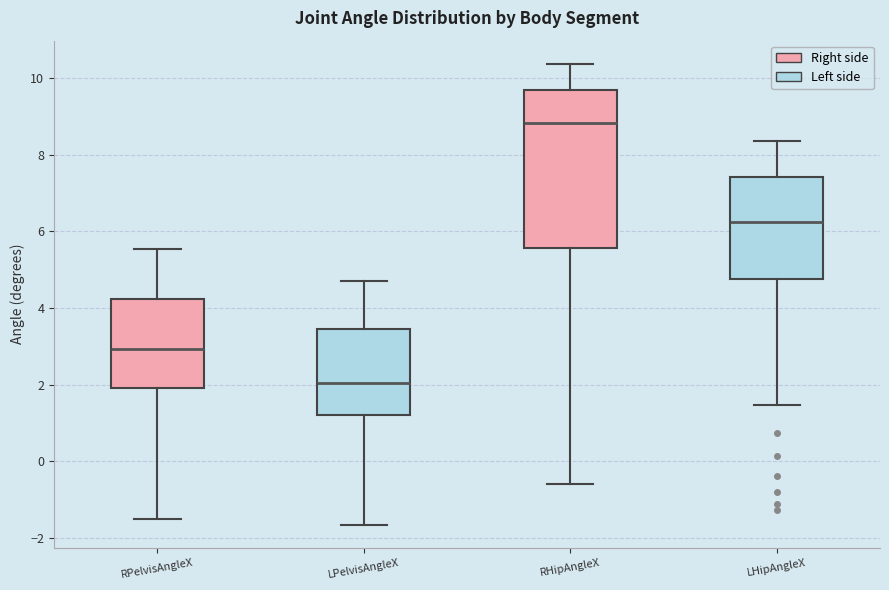

Reading left to right, read every box against the y-axis: the position of its median line, the range the box covers, and the ends of its whiskers. The values are not printed on the chart, so give them approximately, as read against the axis.

RPelvisAngleX: median 3.0, box 2.0 to 4.2, whiskers -1.4 to 5.6
LPelvisAngleX: median 2.0, box 1.2 to 3.4, whiskers -1.6 to 4.8
RHipAngleX: median 8.8, box 5.6 to 9.6, whiskers -0.6 to 10.4
LHipAngleX: median 6.2, box 4.8 to 7.4, whiskers 1.4 to 8.4